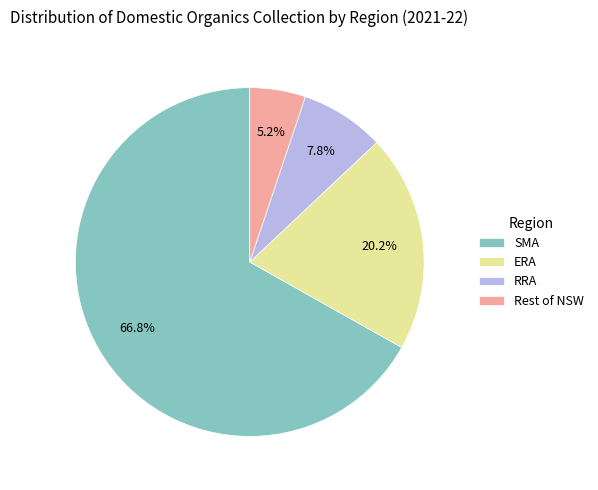

Which has a higher value, SMA or Rest of NSW?

SMA